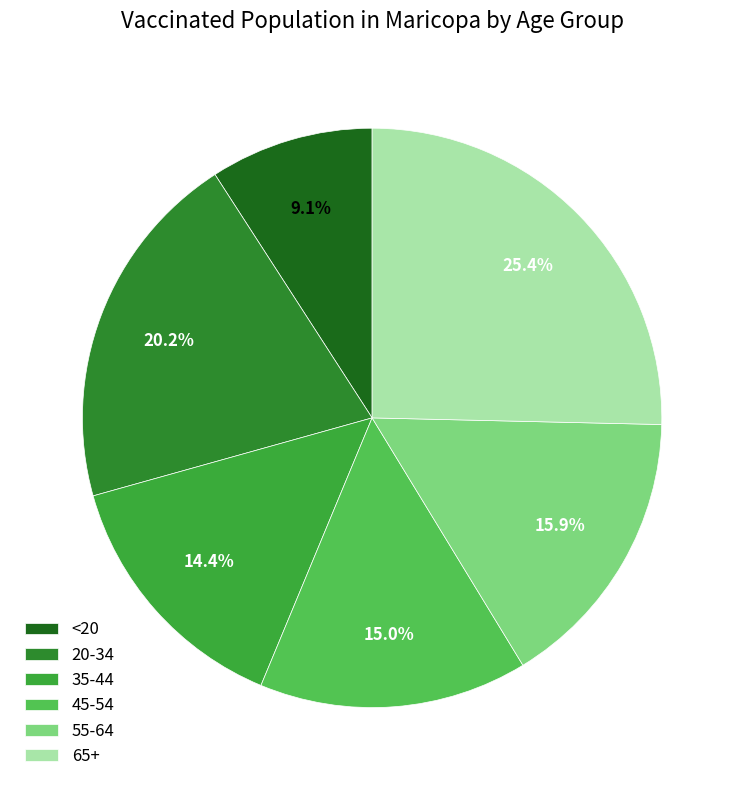

To the nearest percent, what portion does 35-44 represent?

14%